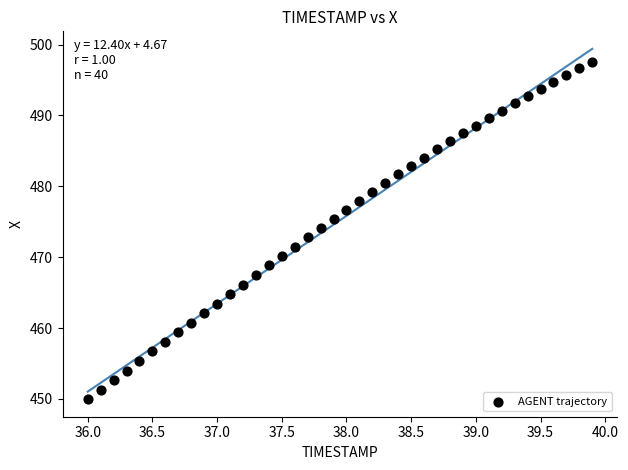

What is the range of Y values (max minus min)?

47.6